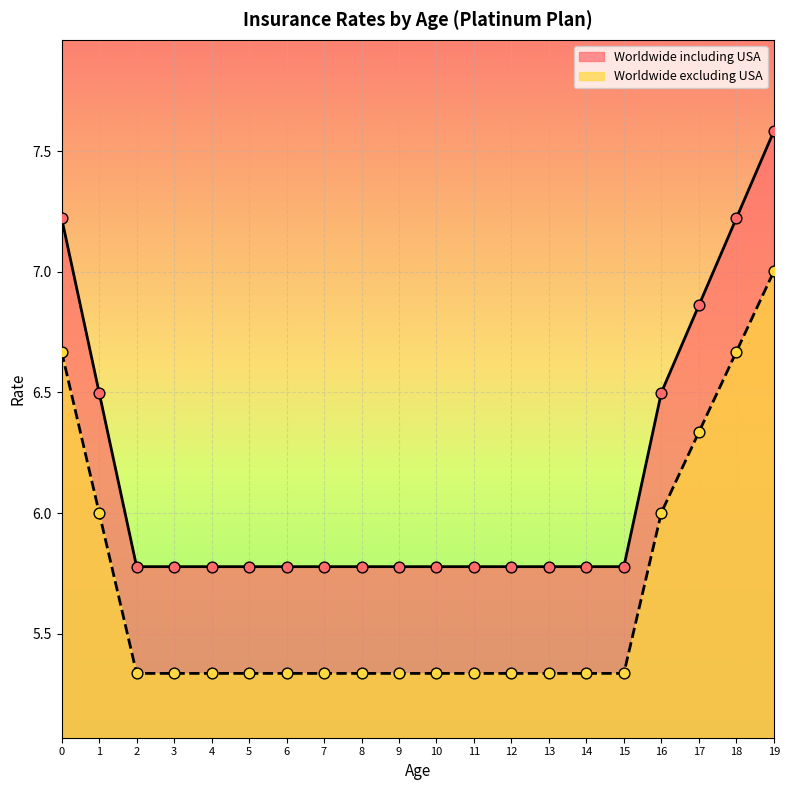

At which category is the sum across all series the highest?

19